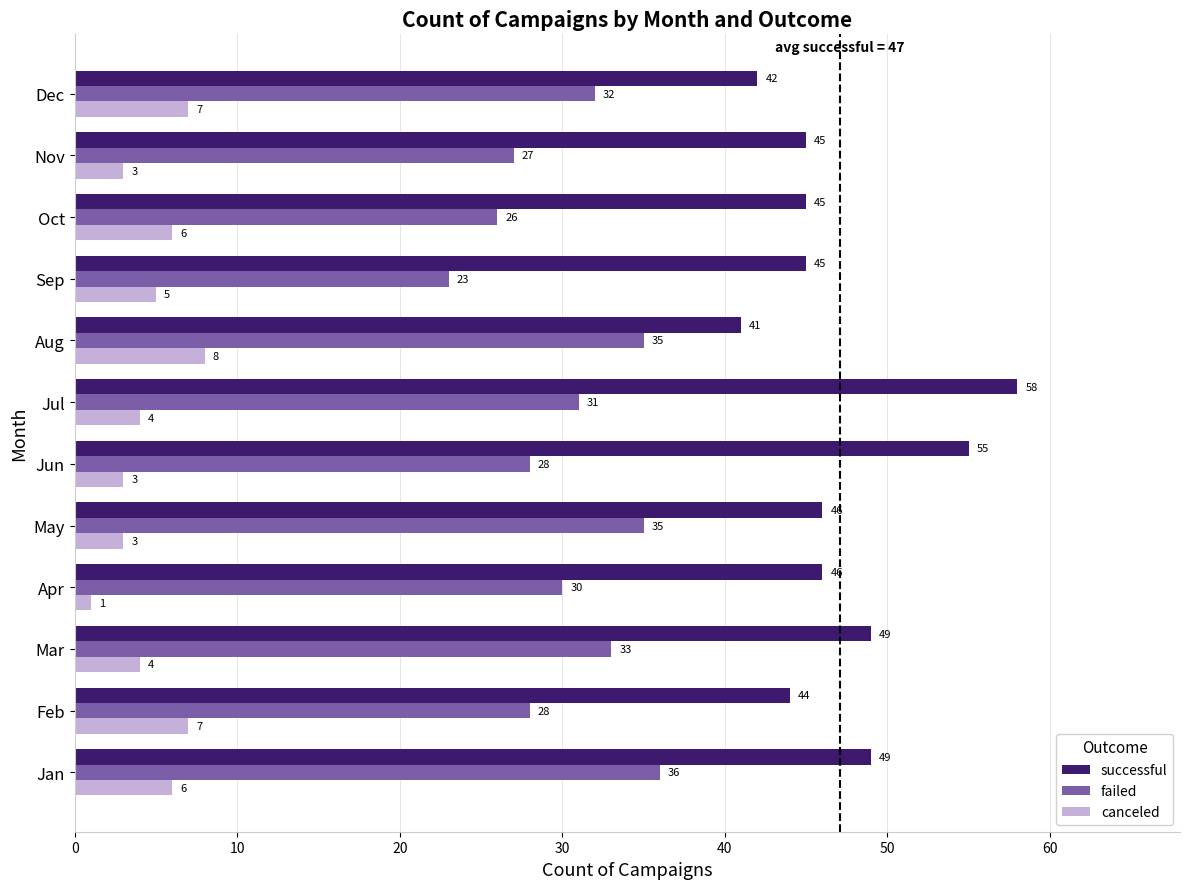

What is the difference between the highest and lowest values at Dec?

35